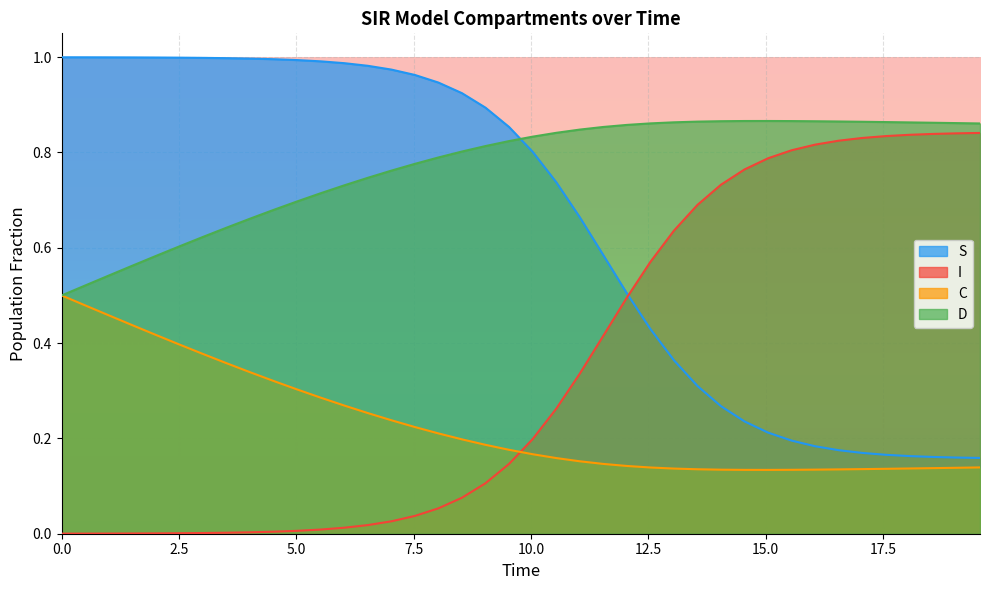

Reading right to left, transcribe all the data shown in this chart.

S: 0.2	0.2	0.2	0.2	0.2	0.2	0.2	0.2	0.2	0.2	0.2	0.3	0.3	0.4	0.4	0.5	0.6	0.7	0.7	0.8	0.9	0.9	0.9	0.9	1.0	1.0	1.0	1.0	1.0	1.0	1.0	1.0	1.0	1.0	1.0	1.0	1.0	1.0	1.0	1.0
I: 0.8	0.8	0.8	0.8	0.8	0.8	0.8	0.8	0.8	0.8	0.8	0.7	0.7	0.6	0.6	0.5	0.4	0.3	0.3	0.2	0.1	0.1	0.1	0.1	0.0	0.0	0.0	0.0	0.0	0.0	0.0	0.0	0.0	0.0	0.0	0.0	0.0	0.0	0.0	0.0
C: 0.1	0.1	0.1	0.1	0.1	0.1	0.1	0.1	0.1	0.1	0.1	0.1	0.1	0.1	0.1	0.1	0.1	0.2	0.2	0.2	0.2	0.2	0.2	0.2	0.2	0.2	0.3	0.3	0.3	0.3	0.3	0.3	0.4	0.4	0.4	0.4	0.4	0.5	0.5	0.5
D: 0.9	0.9	0.9	0.9	0.9	0.9	0.9	0.9	0.9	0.9	0.9	0.9	0.9	0.9	0.9	0.9	0.9	0.8	0.8	0.8	0.8	0.8	0.8	0.8	0.8	0.8	0.7	0.7	0.7	0.7	0.7	0.7	0.6	0.6	0.6	0.6	0.6	0.5	0.5	0.5